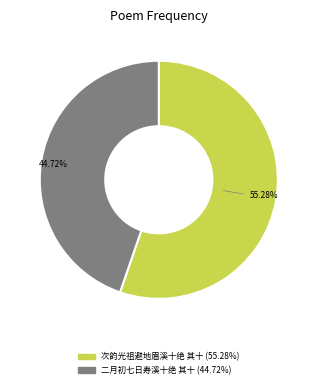

Rank the categories by value from highest to lowest.

次韵光祖避地眉溪十绝 其十, 二月初七日寿溪十绝 其十